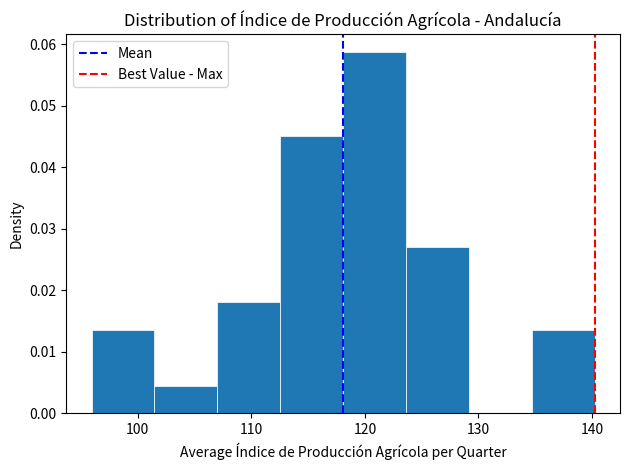

How tall is the bar that spans 107 to 113 on the x-axis? Neither the bar edges nor the heights are printed on the chart, so give them approximately, as read against the axes.

0.018